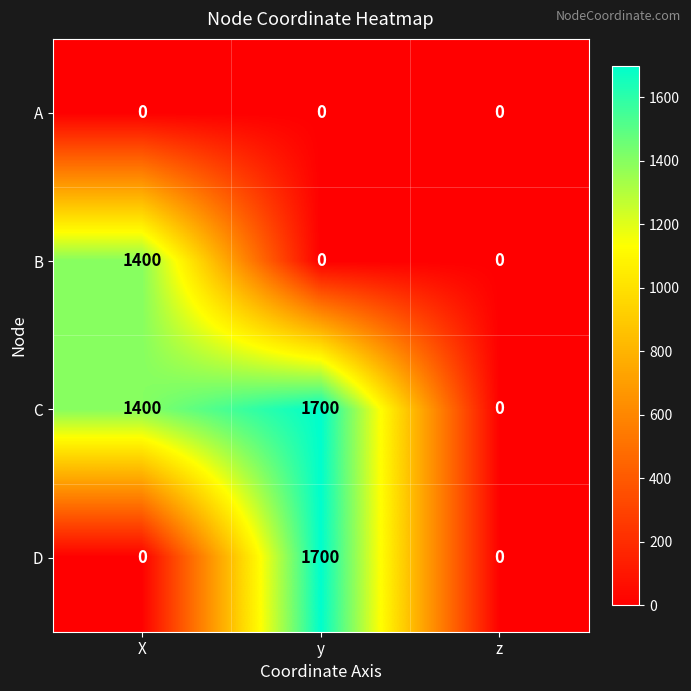

Count the number of data series in this chart.

4